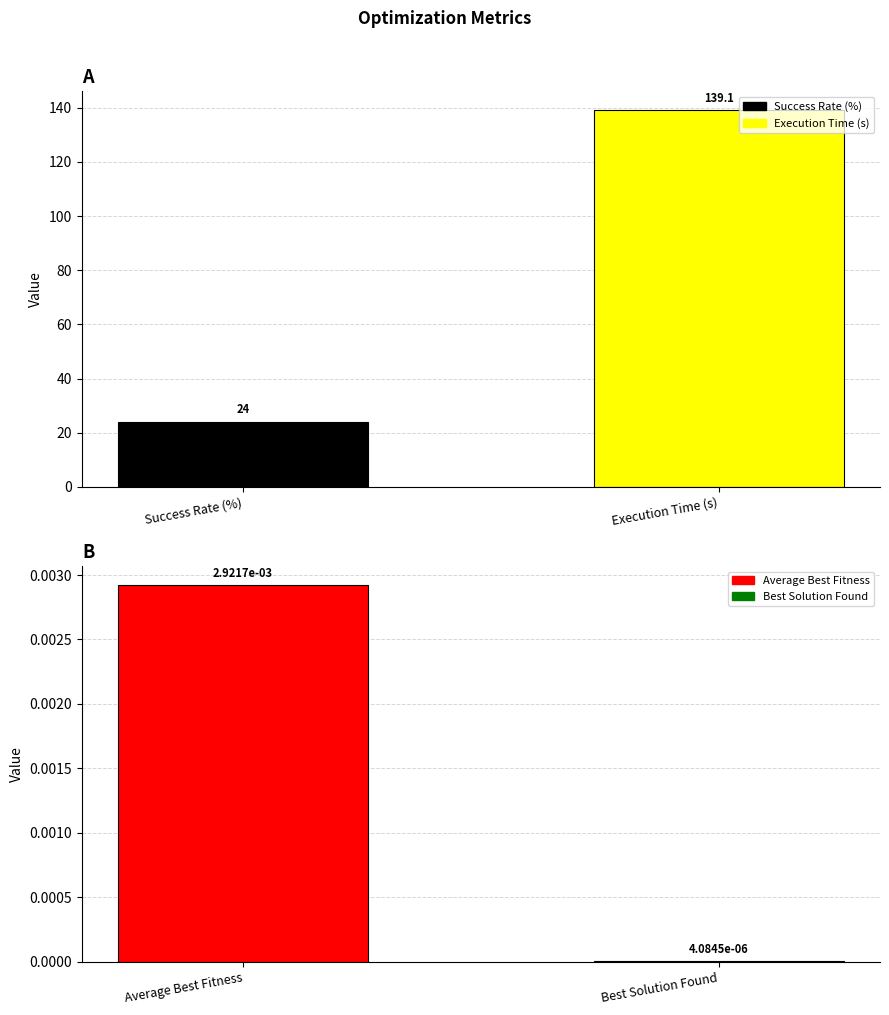

What is the maximum value shown in the chart?

139.1